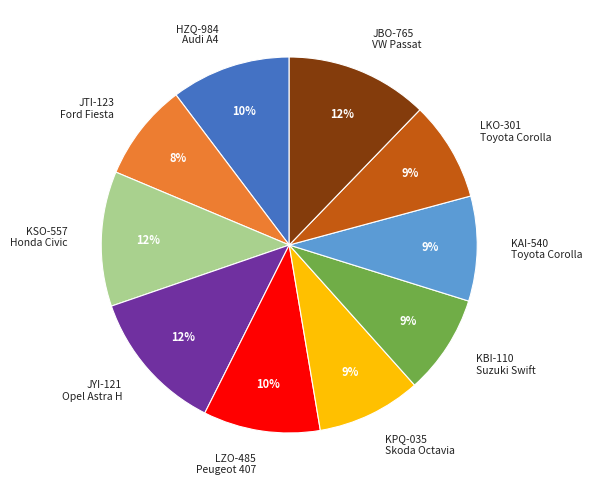

Which has a higher value, JTI-123 Ford Fiesta or JBO-765 VW Passat?

JBO-765 VW Passat